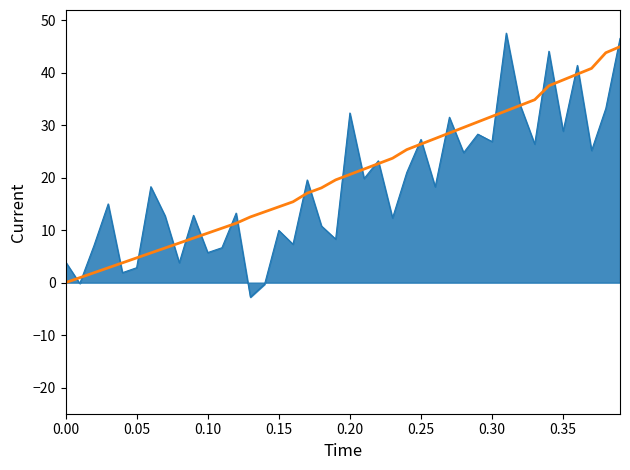

What is the smallest value displayed?

-2.8